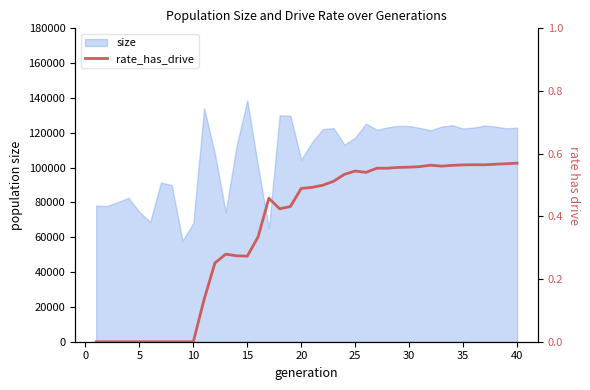

What is the maximum value for size?

138648